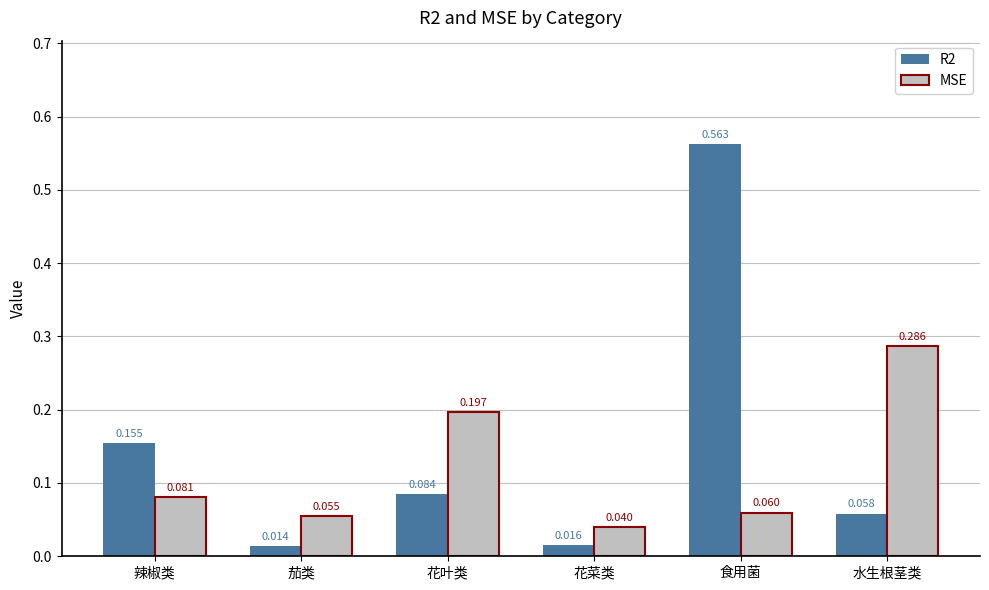

How many series are shown in this chart?

2